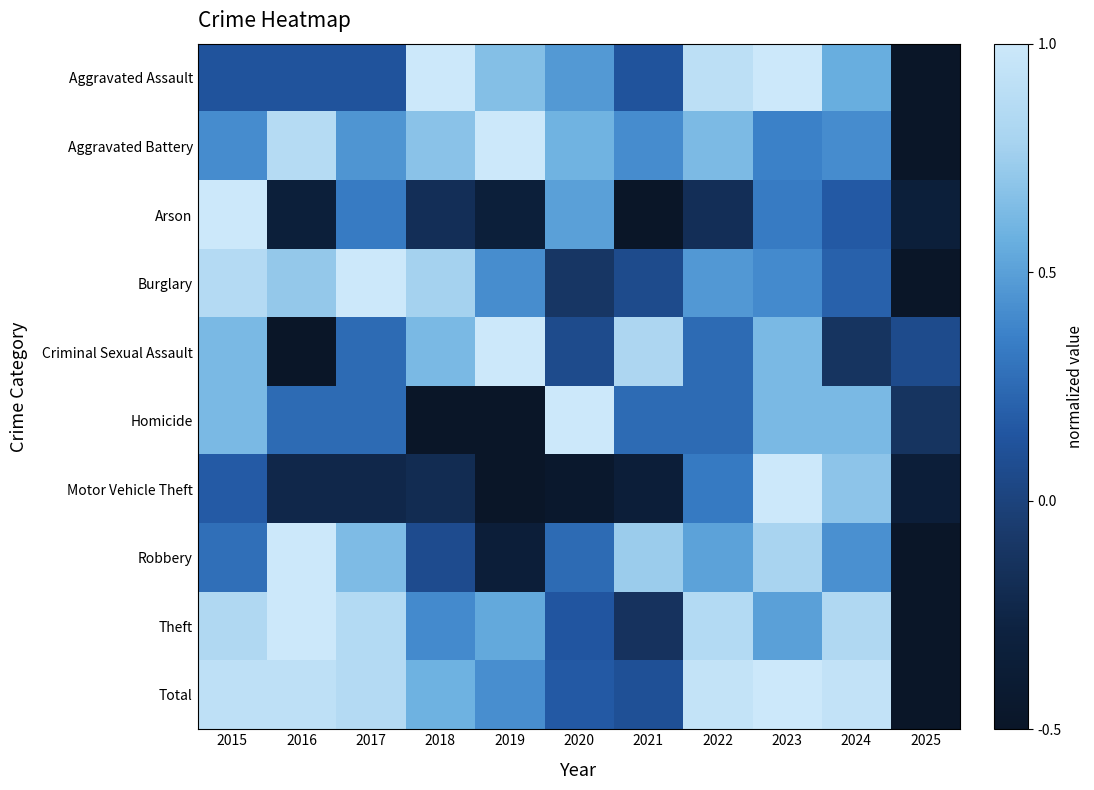

How many data points does each series have?

11